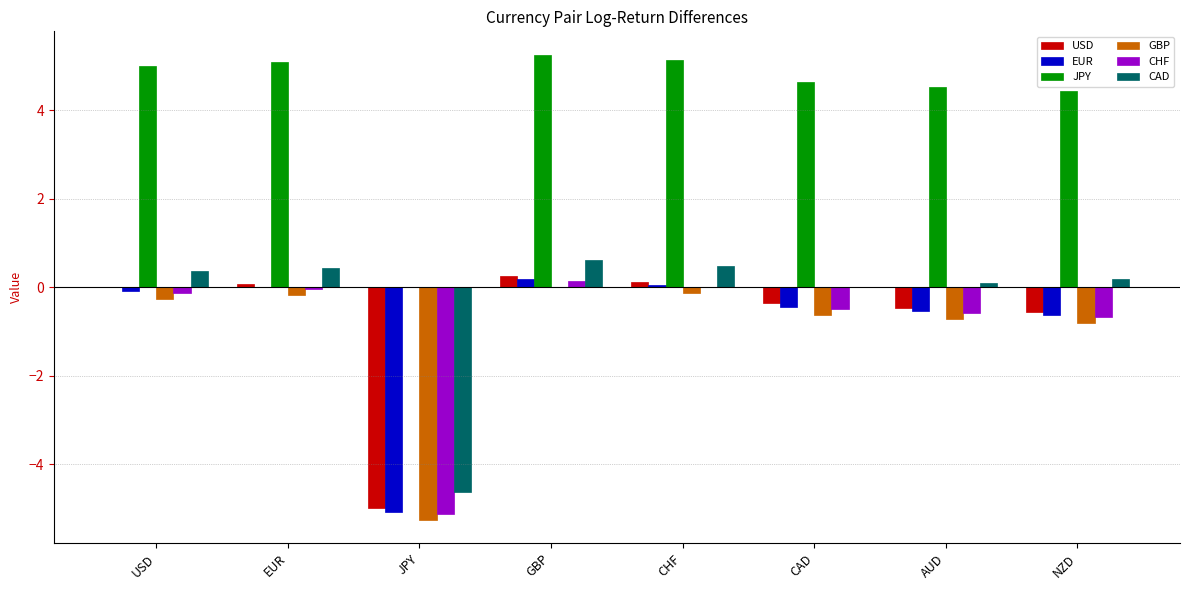

The value of EUR at JPY is -5.1. True or false?

True